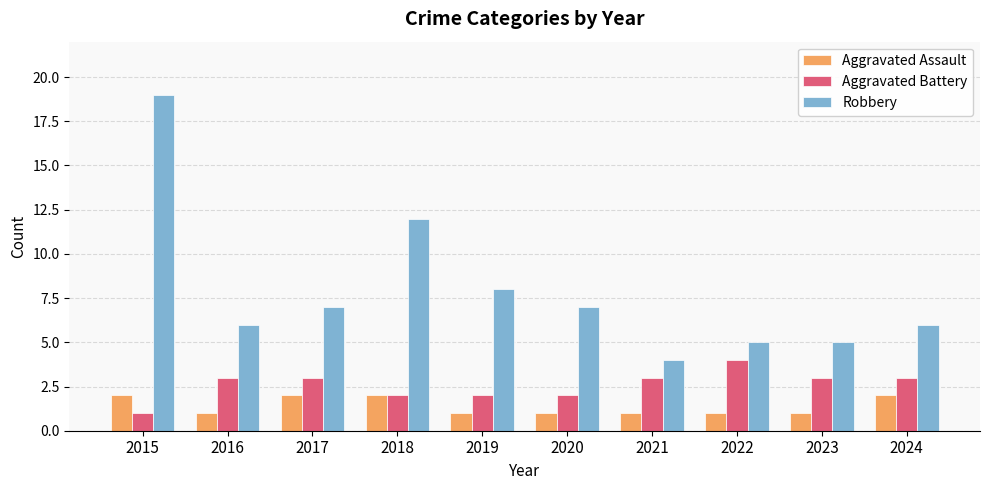

List the series in order of their peak value, highest first.

Robbery, Aggravated Battery, Aggravated Assault